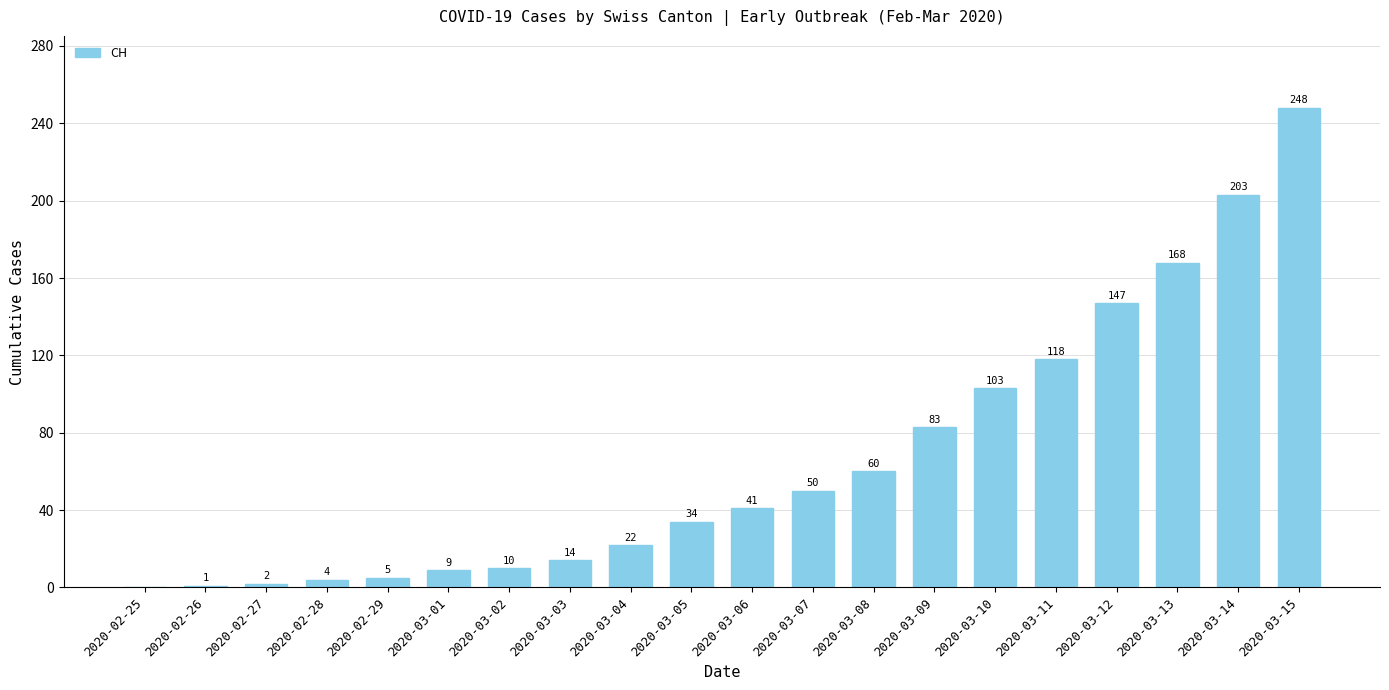

Reading right to left, extract all data points from this chart.

2020-03-15=248	2020-03-14=203	2020-03-13=168	2020-03-12=147	2020-03-11=118	2020-03-10=103	2020-03-09=83	2020-03-08=60	2020-03-07=50	2020-03-06=41	2020-03-05=34	2020-03-04=22	2020-03-03=14	2020-03-02=10	2020-03-01=9	2020-02-29=5	2020-02-28=4	2020-02-27=2	2020-02-26=1	2020-02-25=0